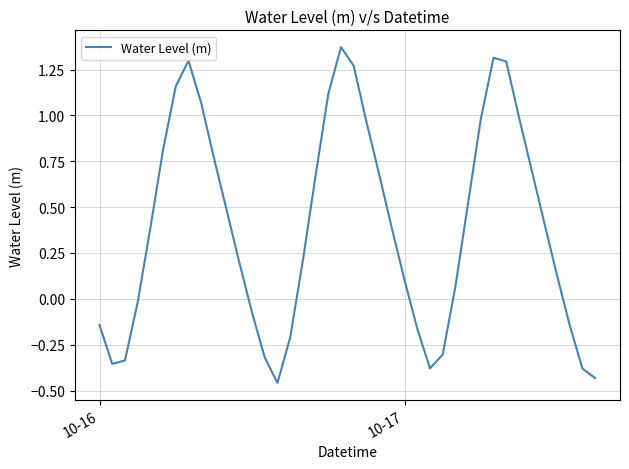

What is the difference between the maximum and minimum values?

1.8